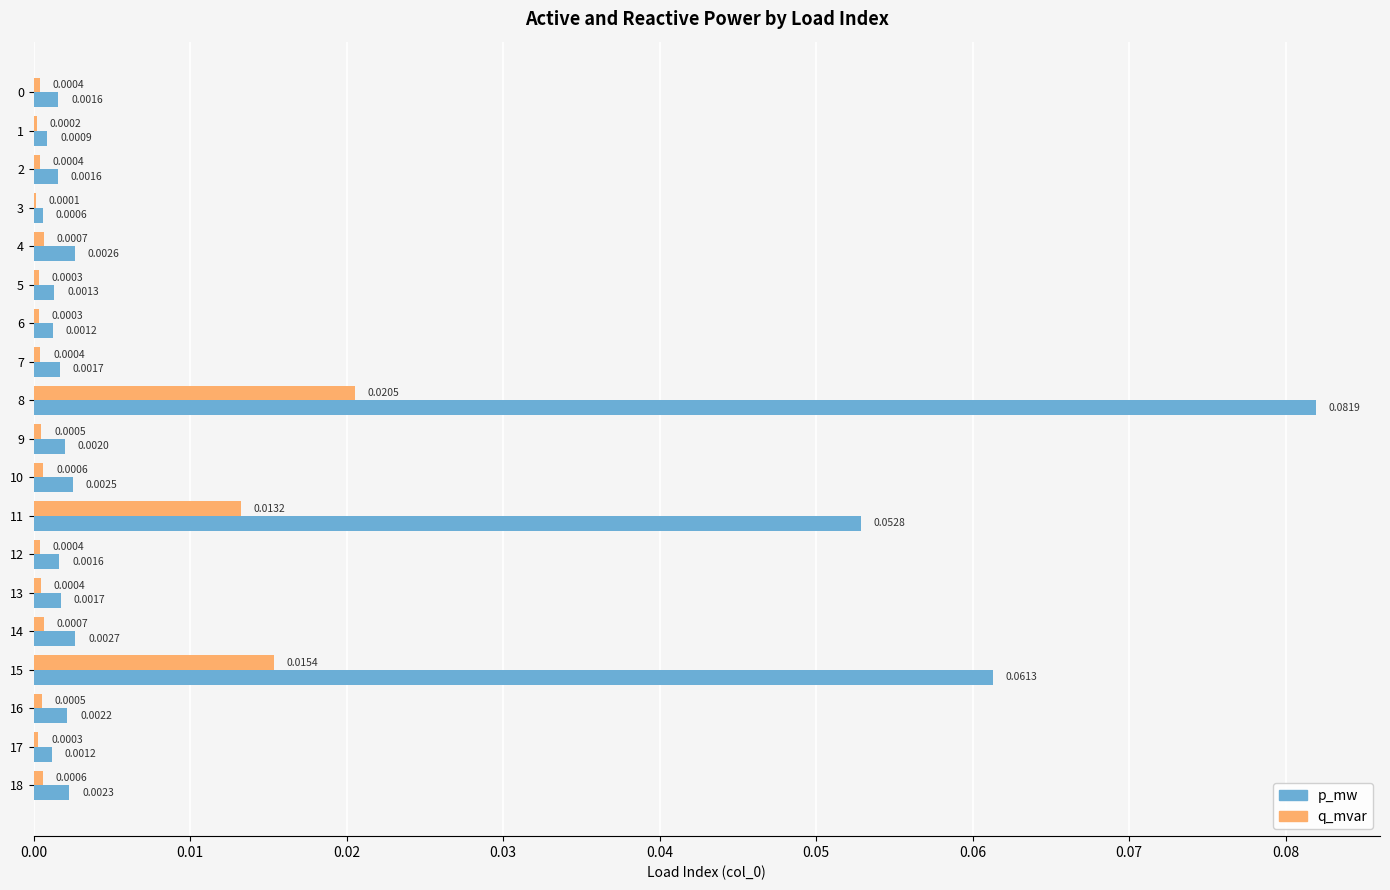

Is the value of q_mvar at 6 greater than the value of p_mw at 0?

No